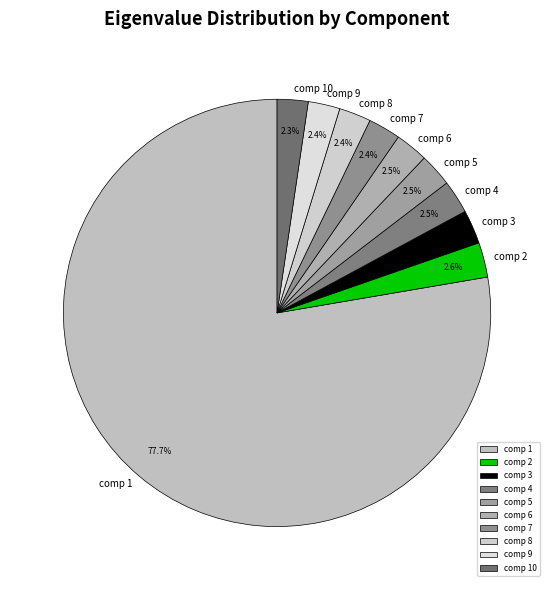

To the nearest percent, what is the average slice percentage?

10%